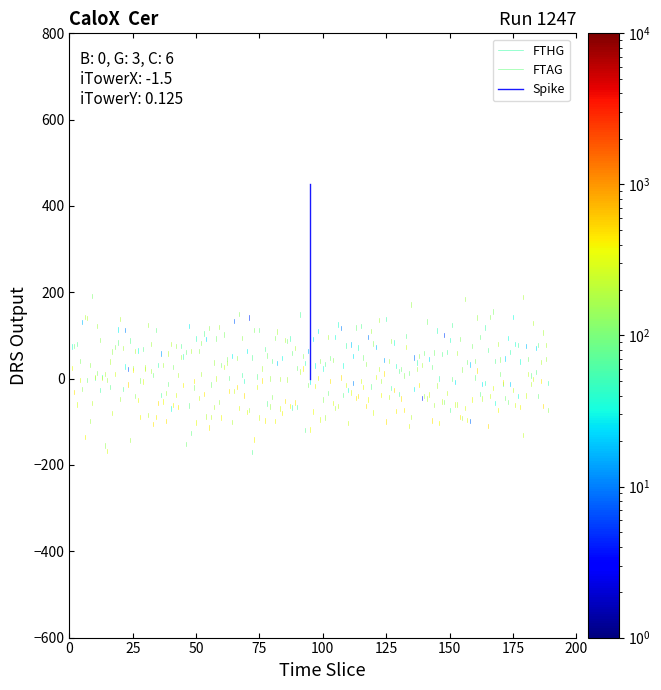

Is the value of Spike at 0 greater than the value of FTHG at 25?

No